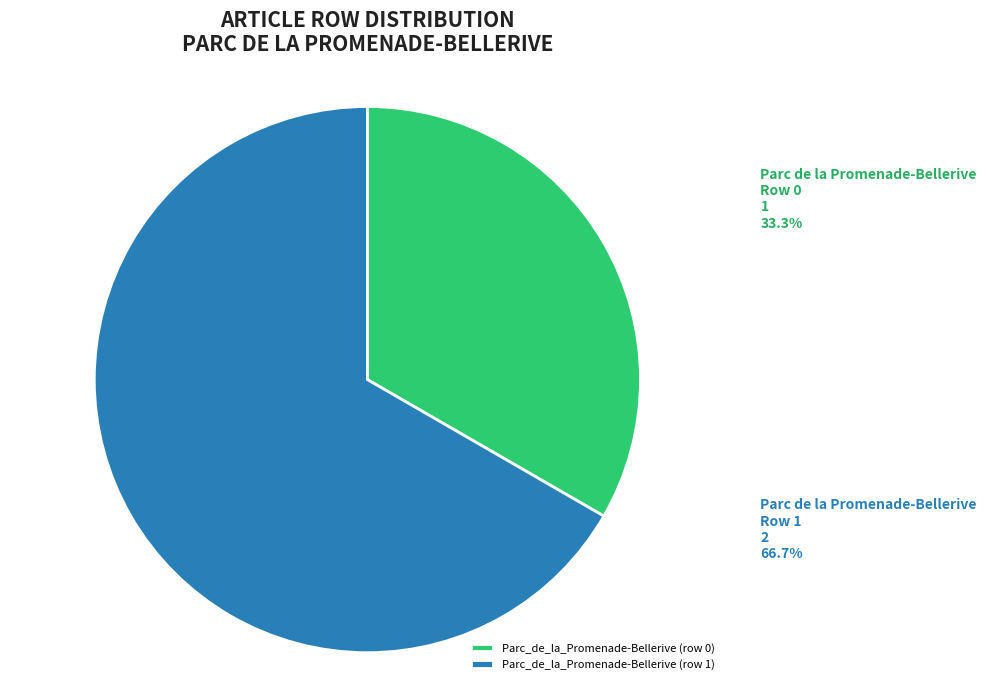

How many slices are in this pie chart?

2